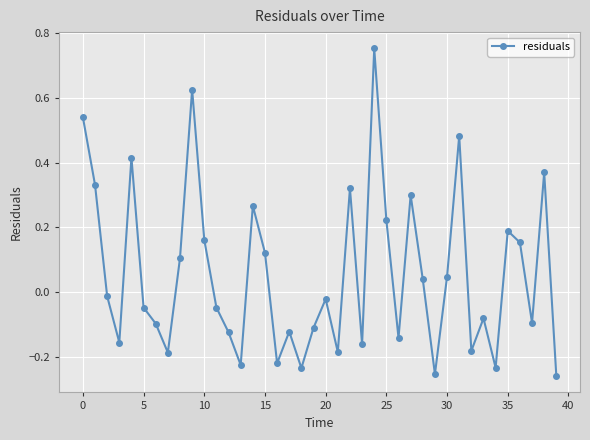

What is the difference between the second highest and second lowest values?

0.9